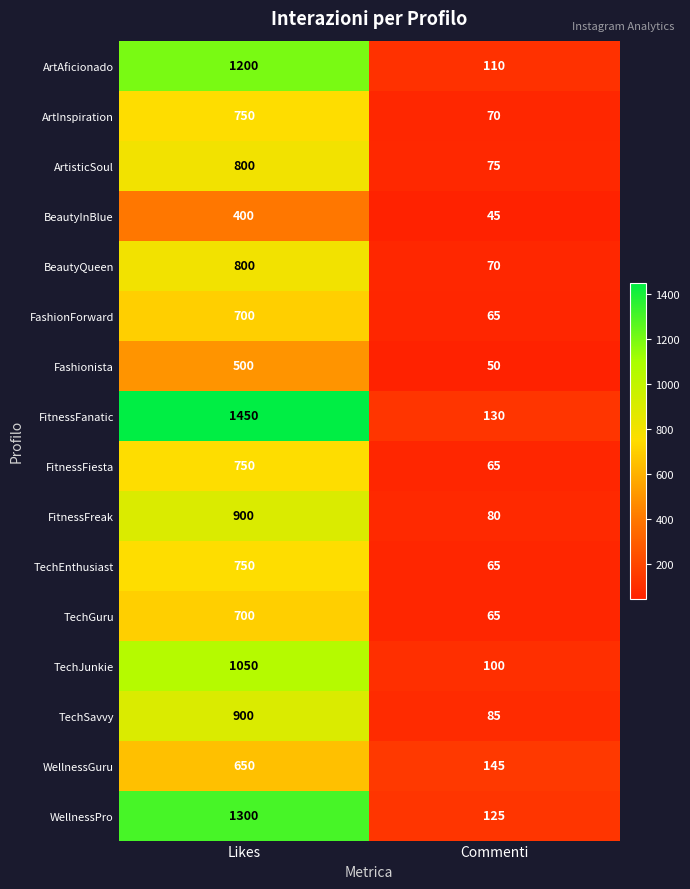

How many series are shown in this chart?

16